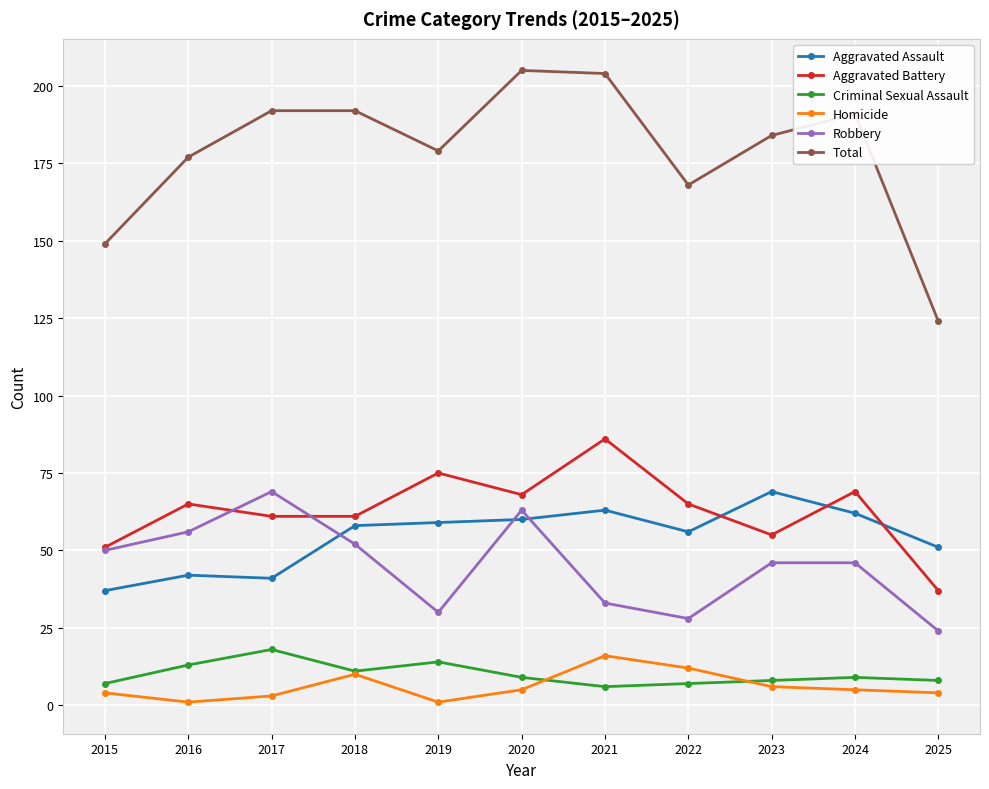

What is the sum of the Criminal Sexual Assault values at 2020 and 2016?

22